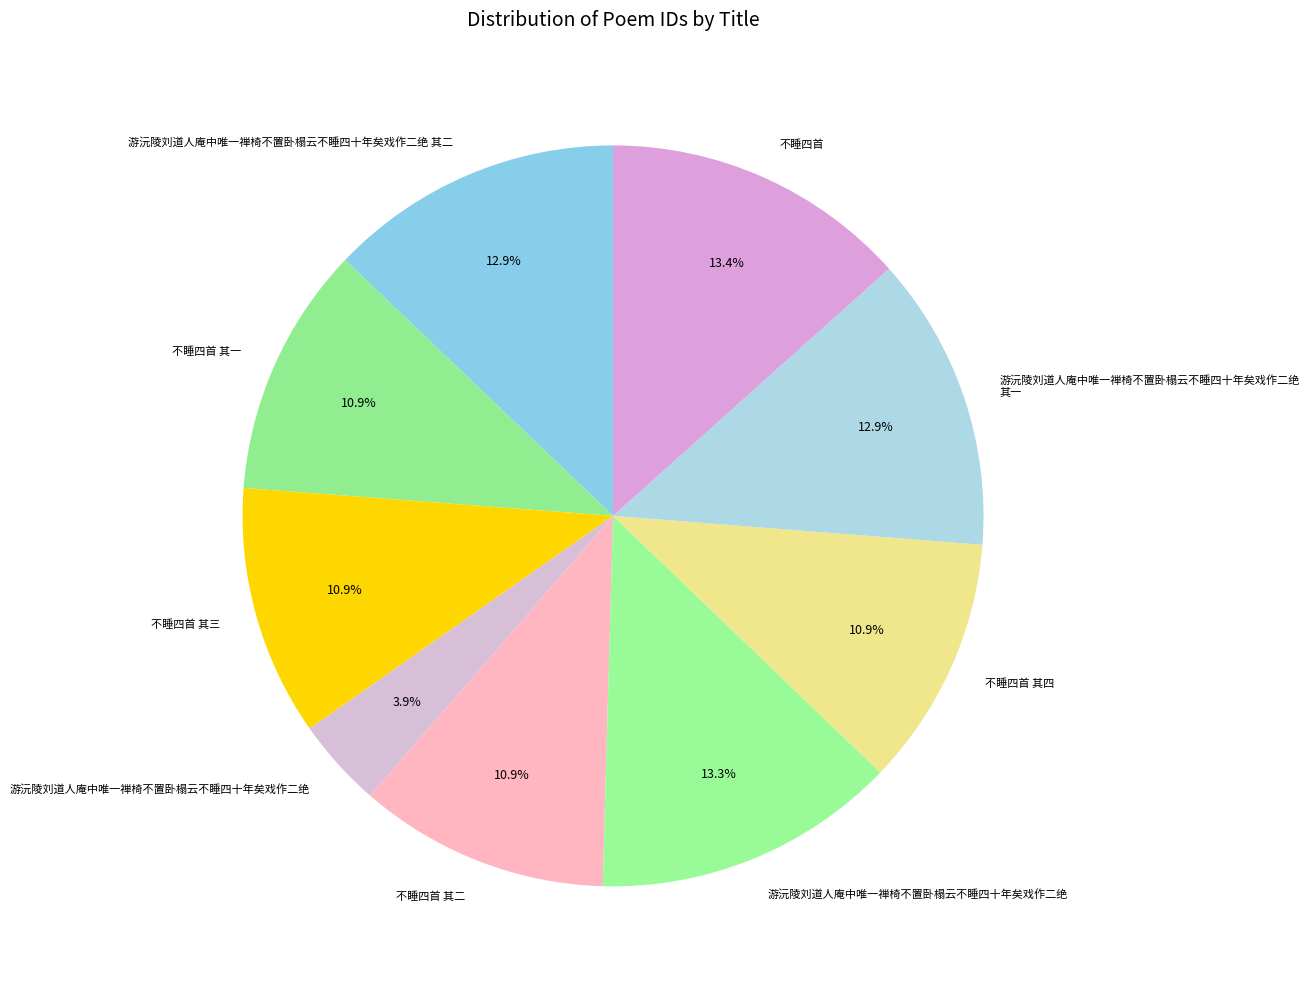

How many slices are in this pie chart?

9